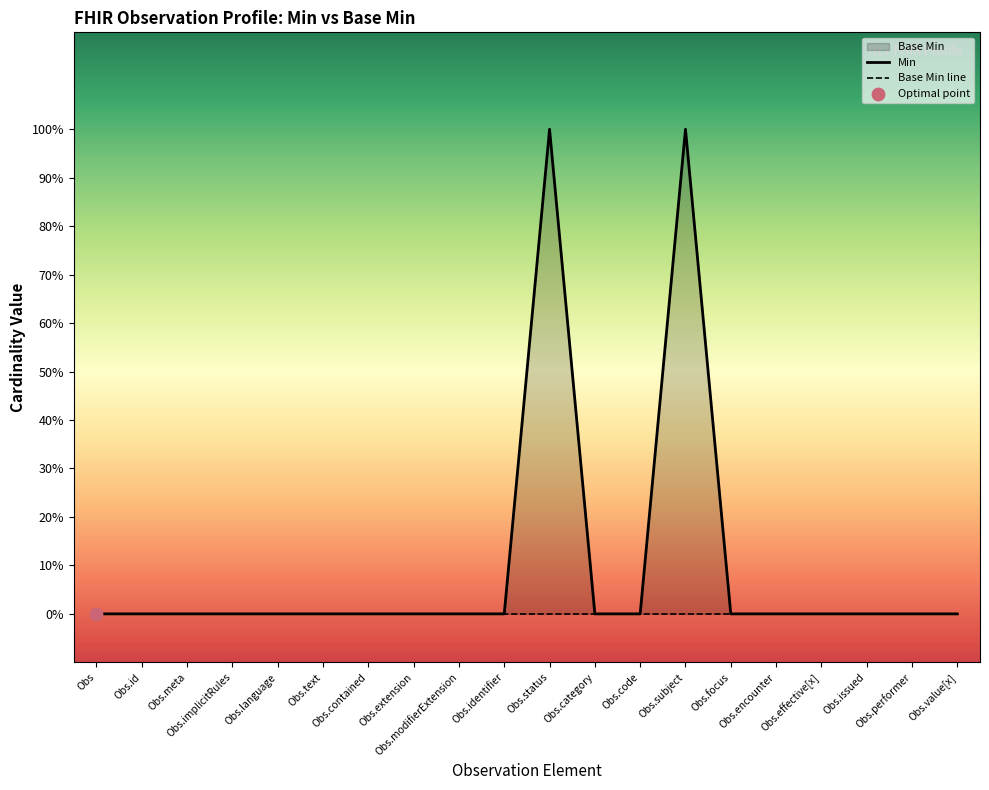

Which series reaches the minimum Y coordinate?

Min